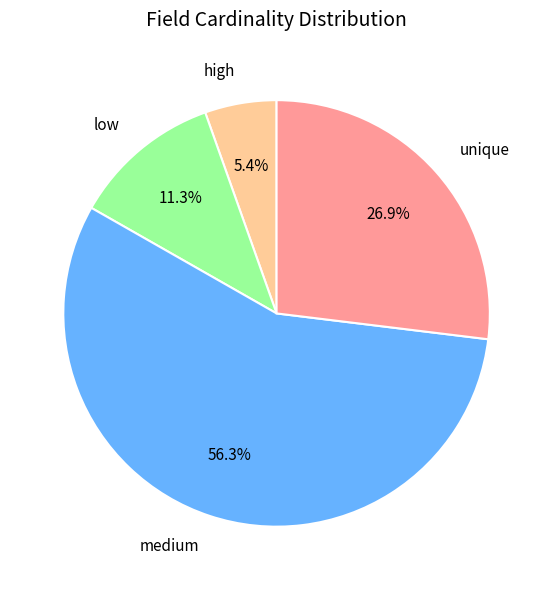

Rank the categories by value from highest to lowest.

medium, unique, low, high